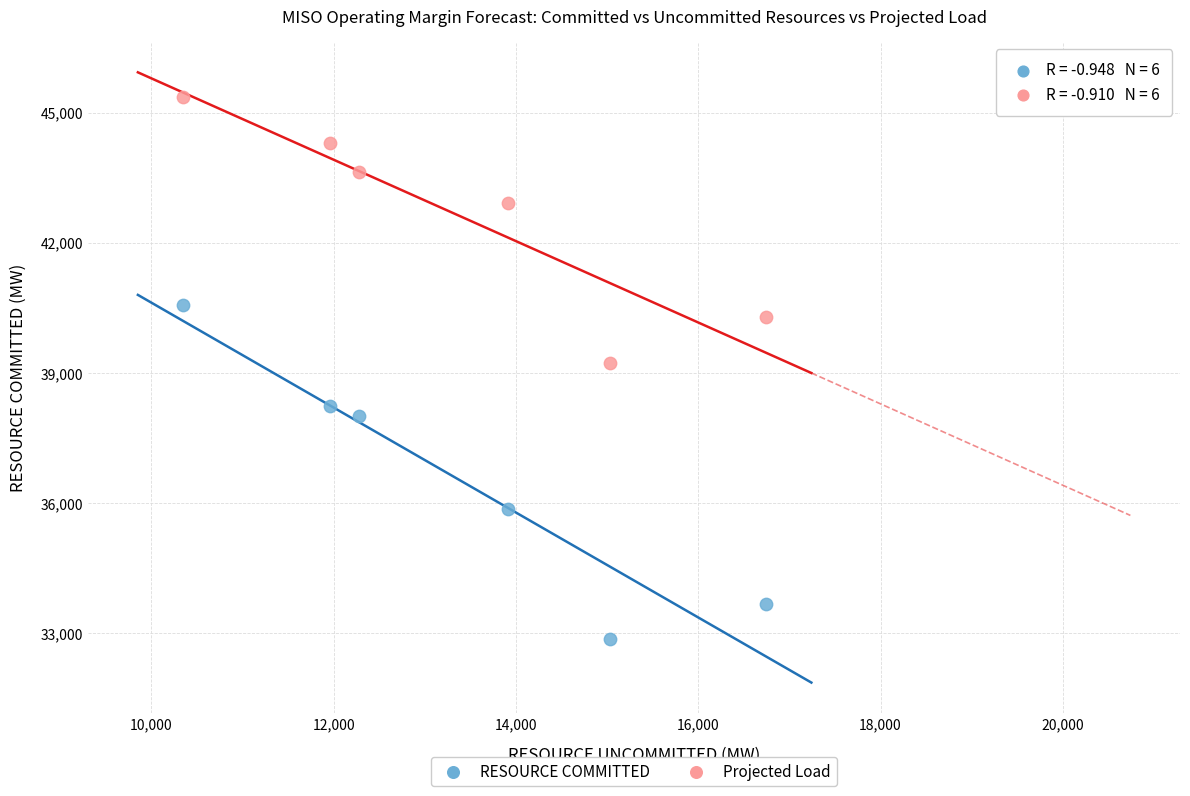

Across all data points, what is the average X value?

13380.1